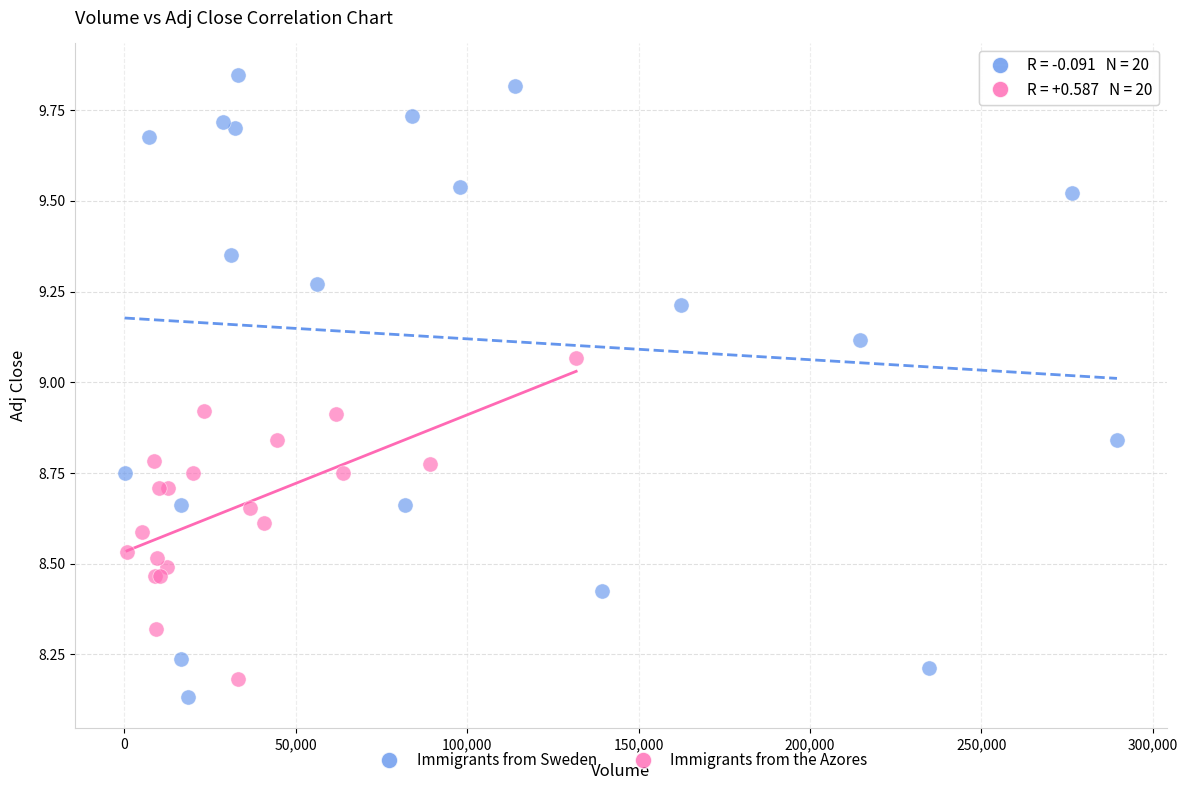

Which series has the widest spread of Y values?

Immigrants from Sweden